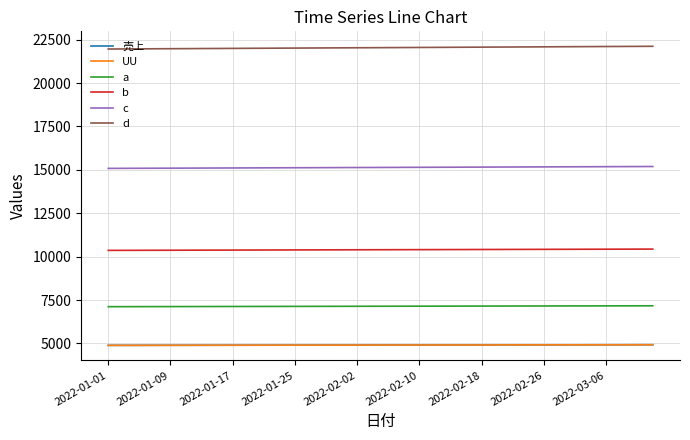

Is this an area chart (filled region under the line)?

No